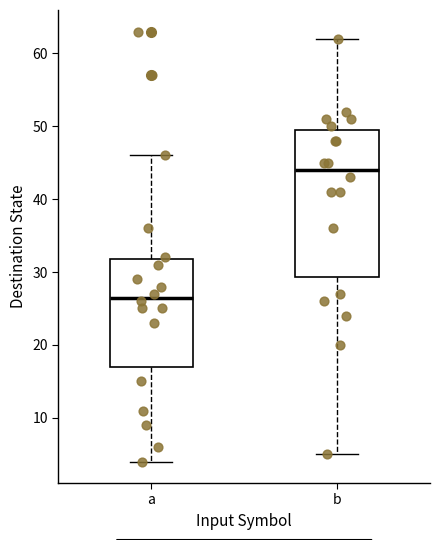

Which box is the tallest, from its lower edge to its upper edge?

b